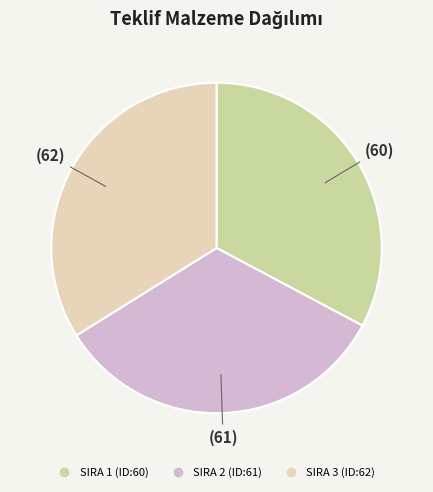

Does any single category account for the majority?

No